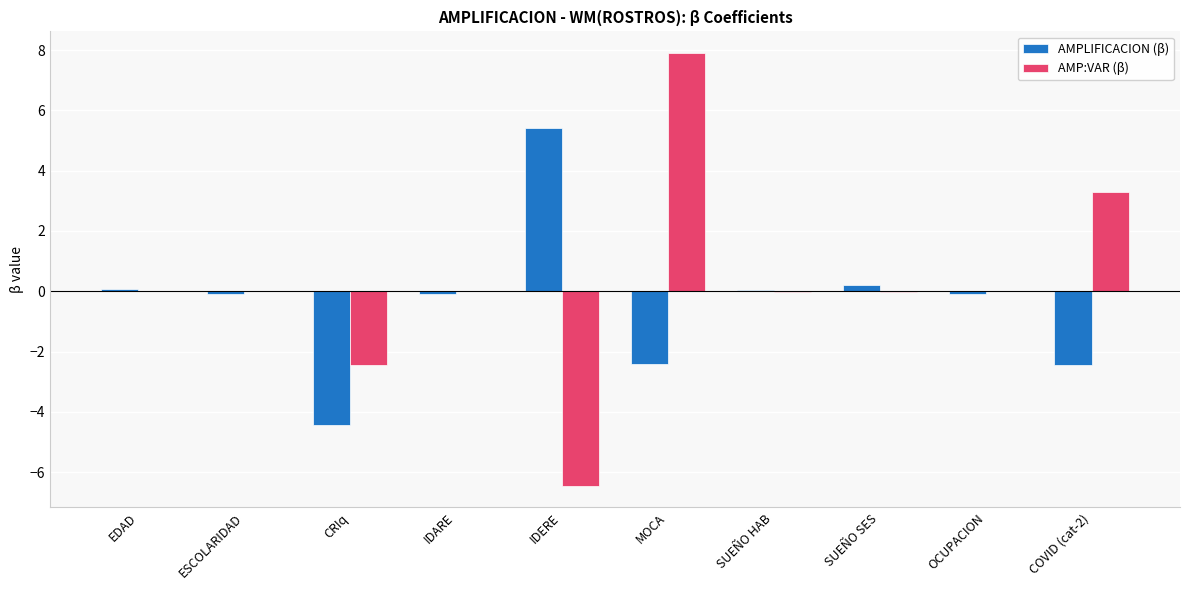

How many groups of bars are there?

10